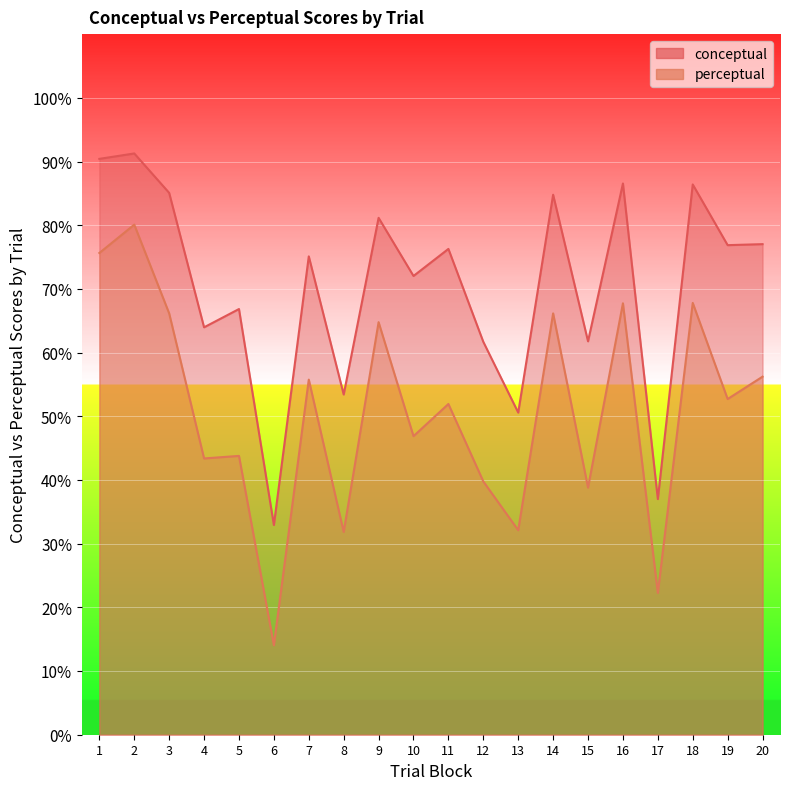

Between 1 and 3, which series saw the biggest shift?

perceptual